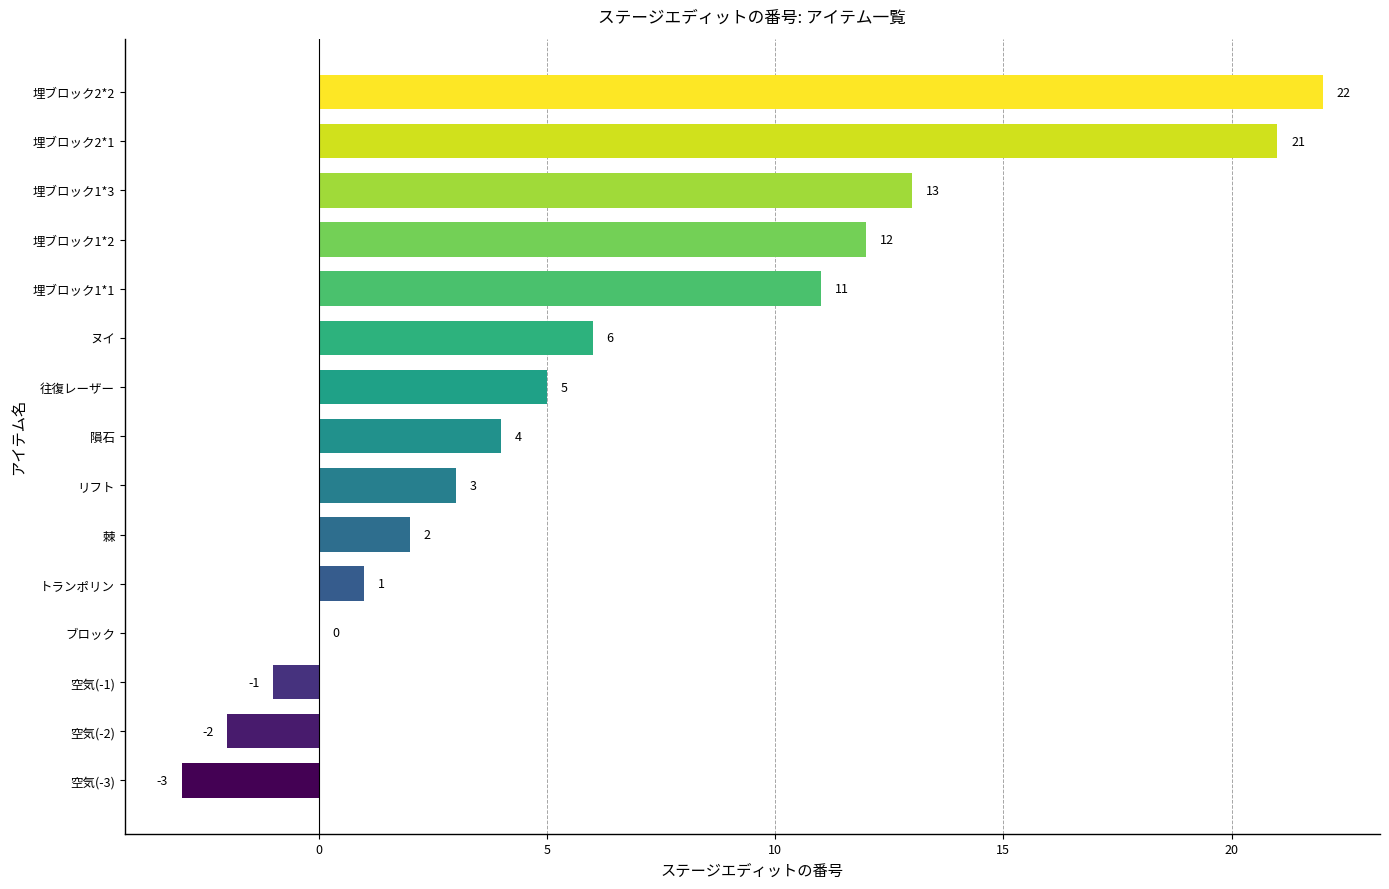

True or false: the data shows -2 at 空気(-2).

True